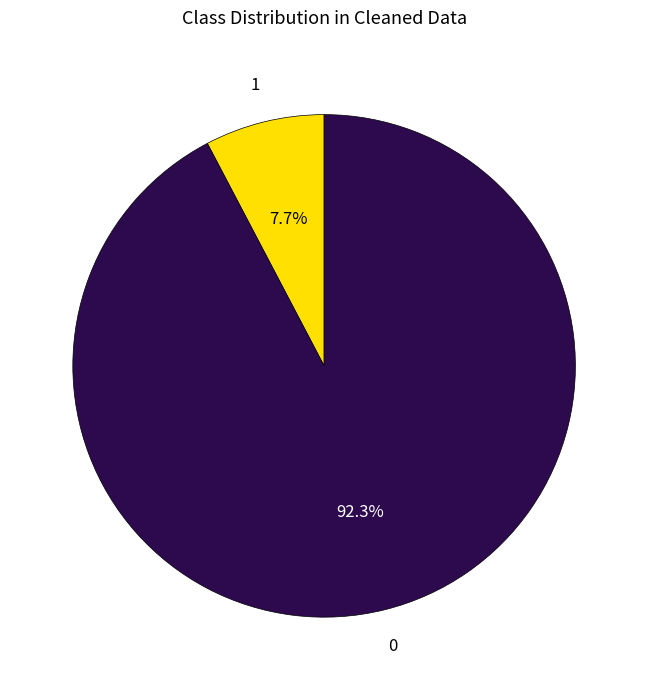

Does any single category account for the majority?

Yes